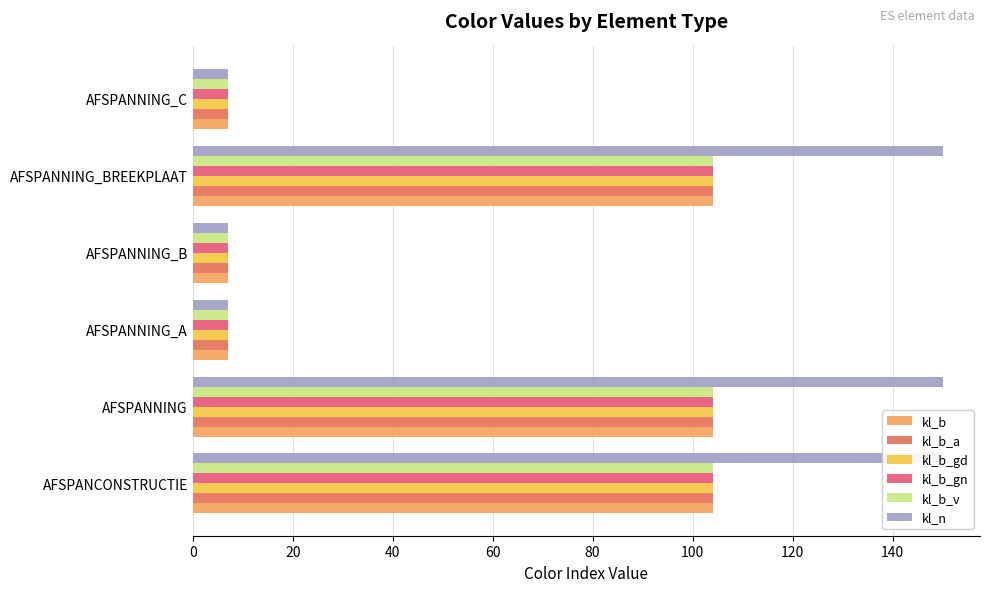

True or false: kl_n has a value of 2 at AFSPANNING_C.

False